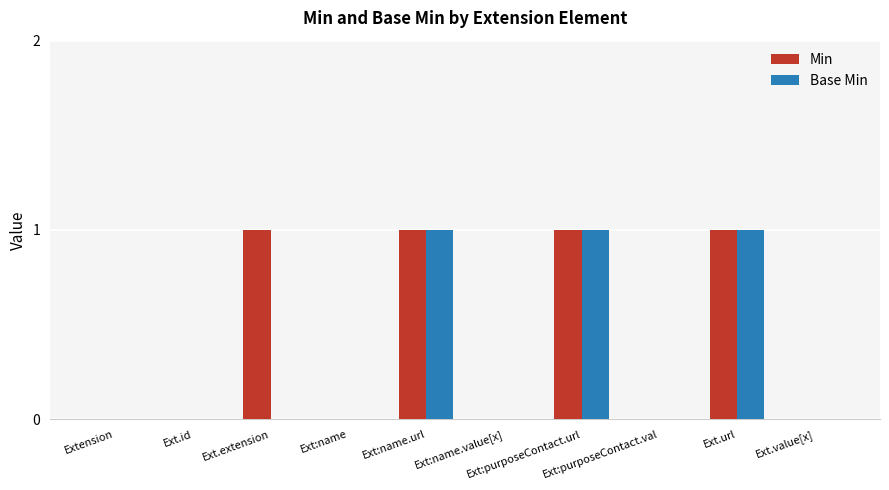

Are the bars horizontal?

No